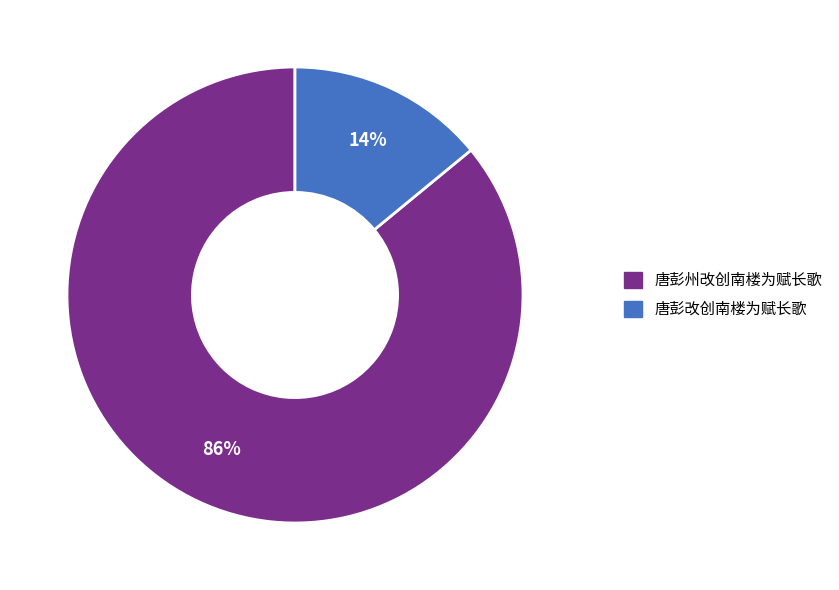

Which has a higher value, 唐彭改创南楼为赋长歌 or 唐彭州改创南楼为赋长歌?

唐彭州改创南楼为赋长歌